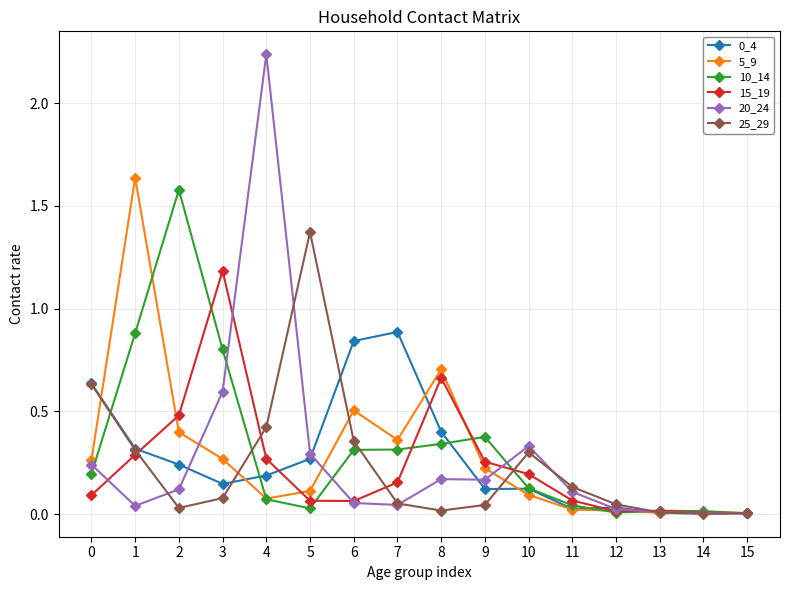

The 20_24 series shows 0.1 at 5. True or false?

False